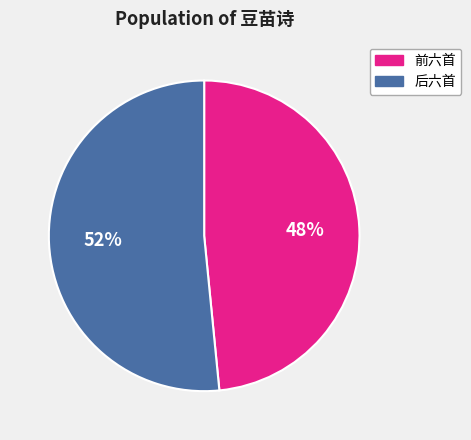

To the nearest percent, what portion does 前六首 represent?

48%